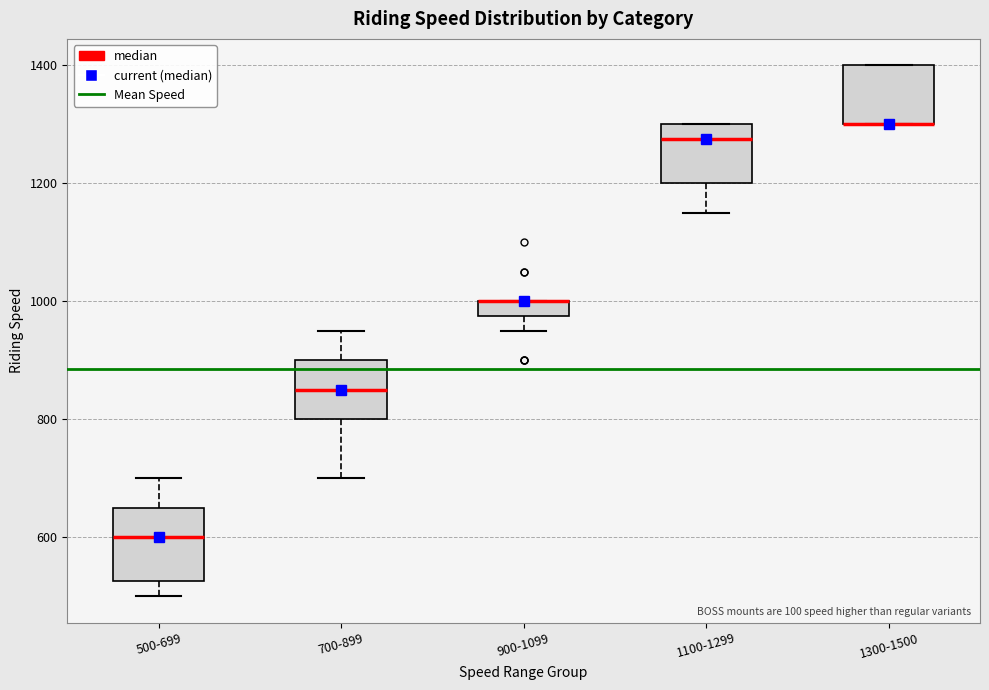

Where does the median line of the box for 700-899 sit on the y-axis? The values are not printed on the chart, so give them approximately, as read against the axis.

860